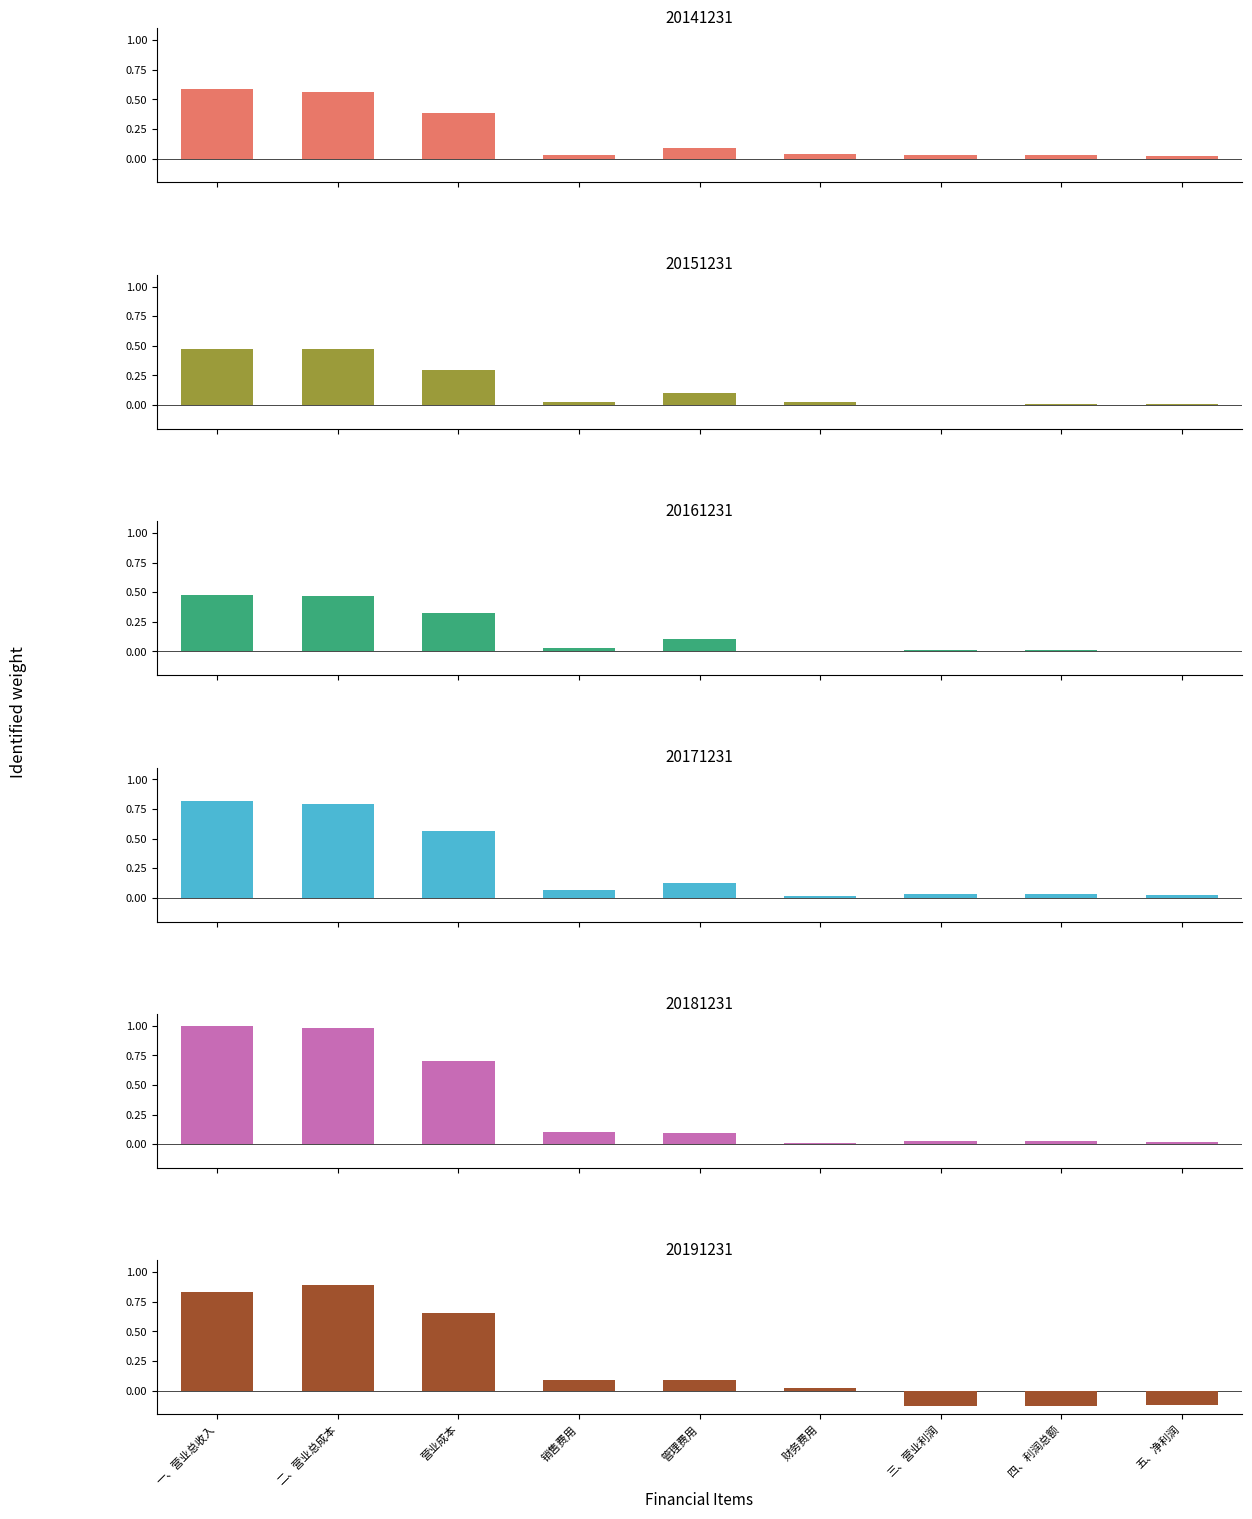

Are the bars grouped side by side (vs. stacked)?

Yes